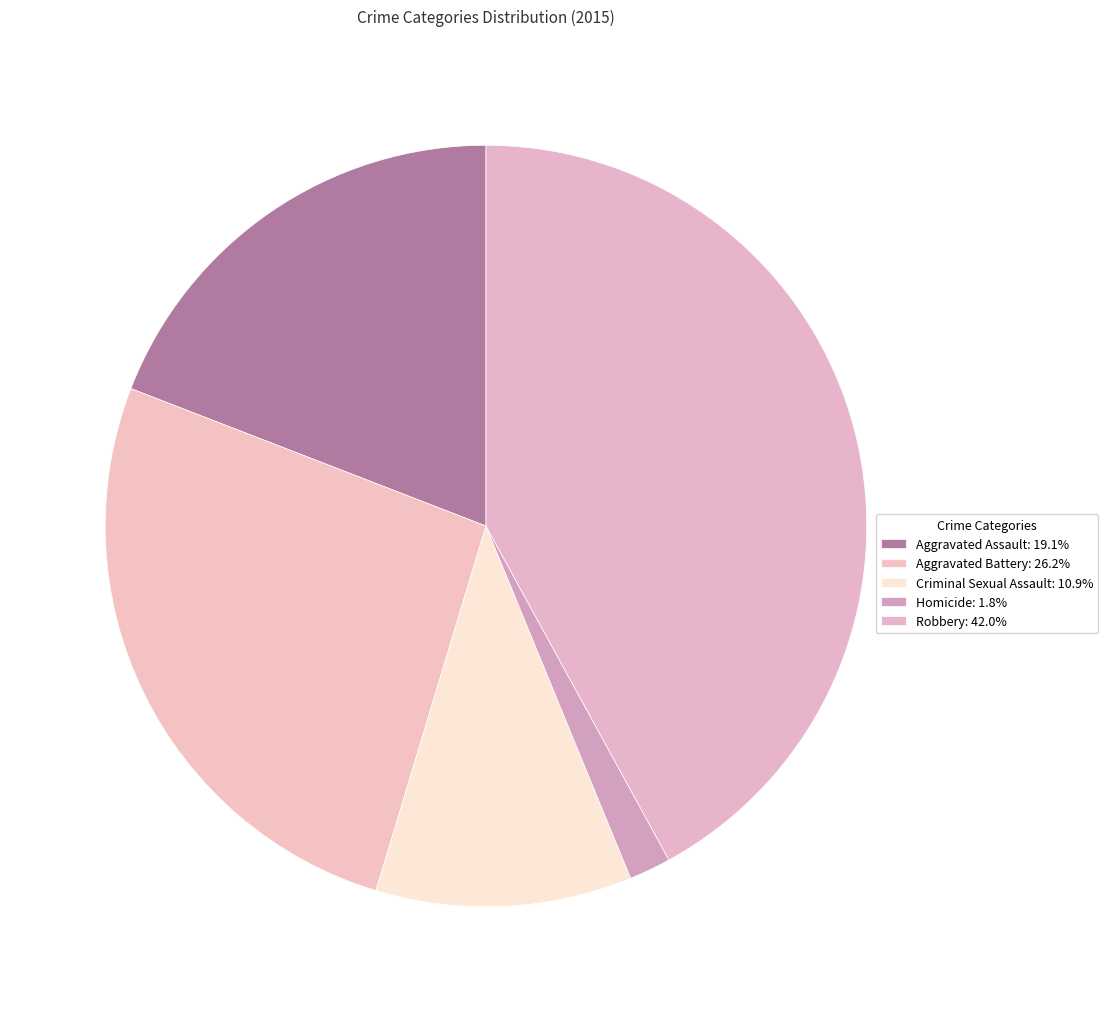

Count the number of slices in the pie.

5